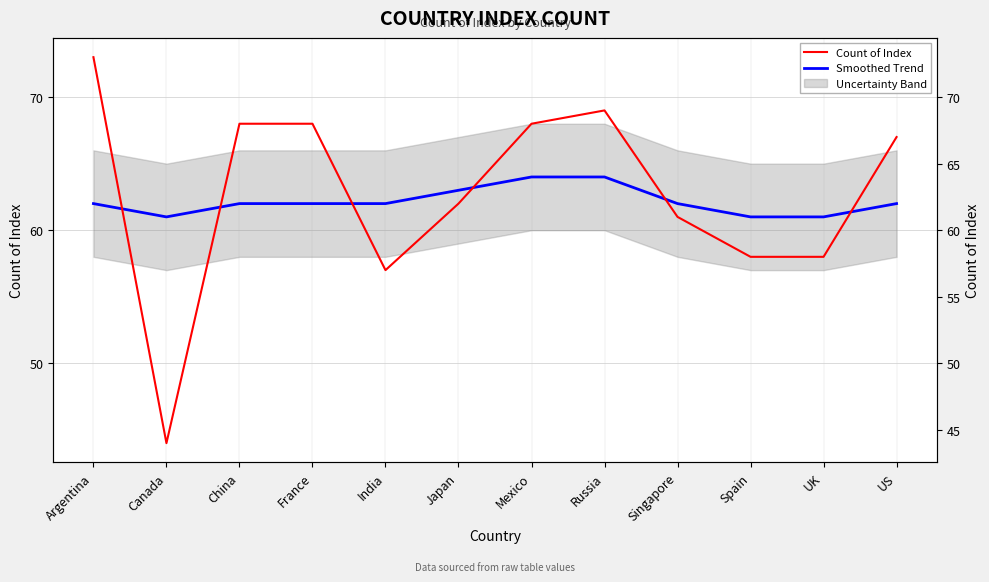

What is the difference between the maximum and minimum values in the Smoothed Trend series?

3